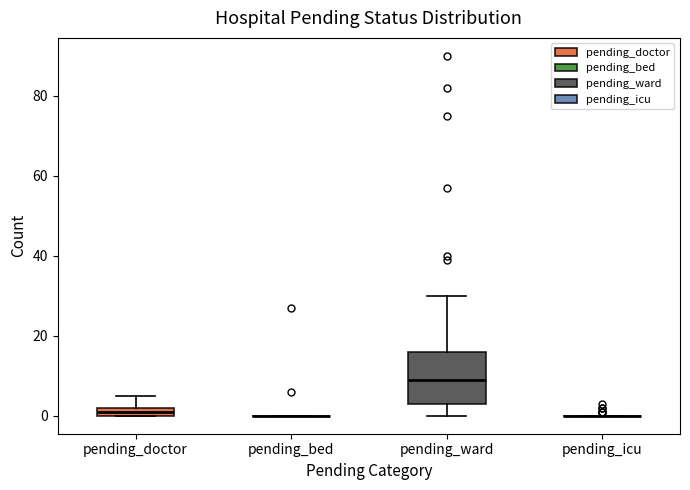

Comparing the boxes themselves (not the whiskers), which one is the tallest?

pending_ward